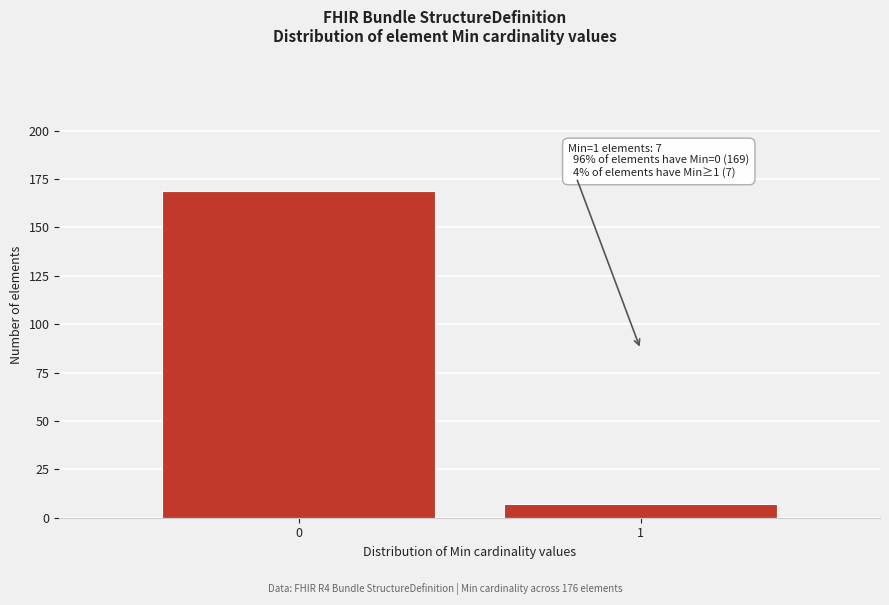

Reading left to right, list all the values displayed in this chart.

169	7